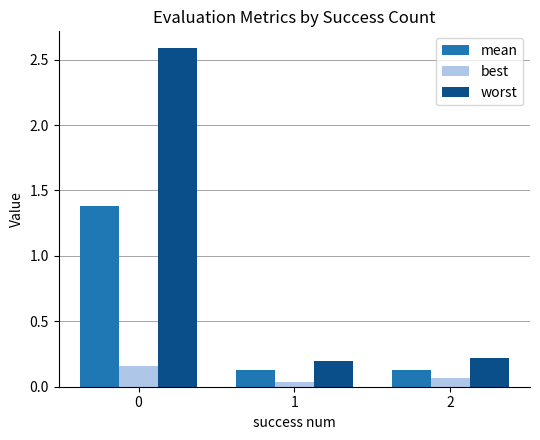

Which series has the widest spread of values?

worst